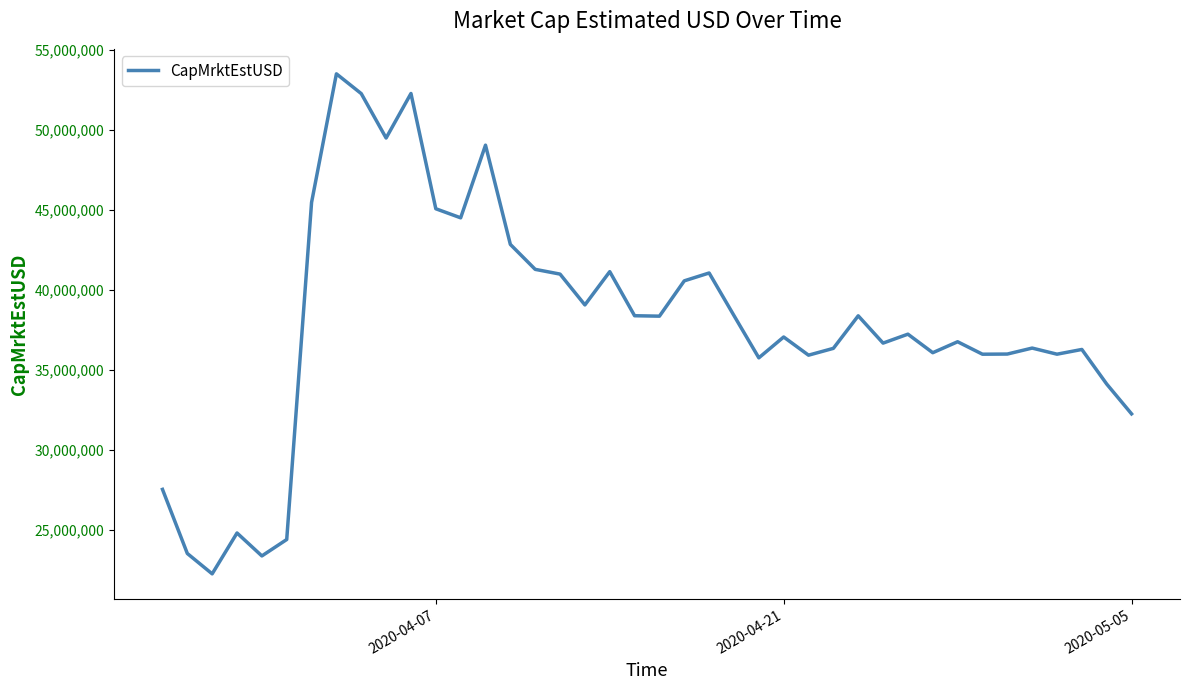

What is the maximum value shown in the chart?

53490707.3